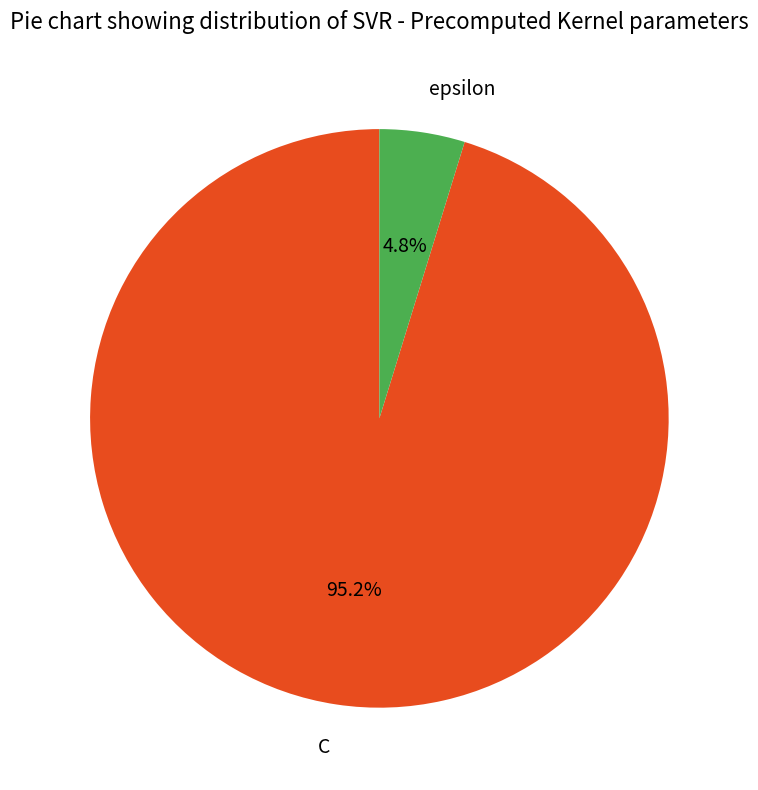

What is the ratio of the value at epsilon to the value at C?

0.1